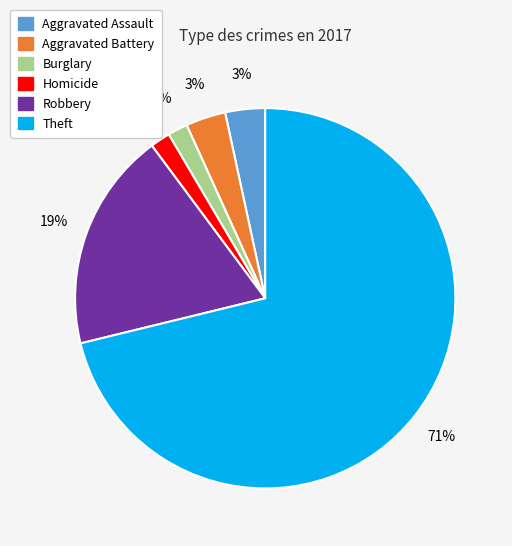

How many slices are in this pie chart?

6